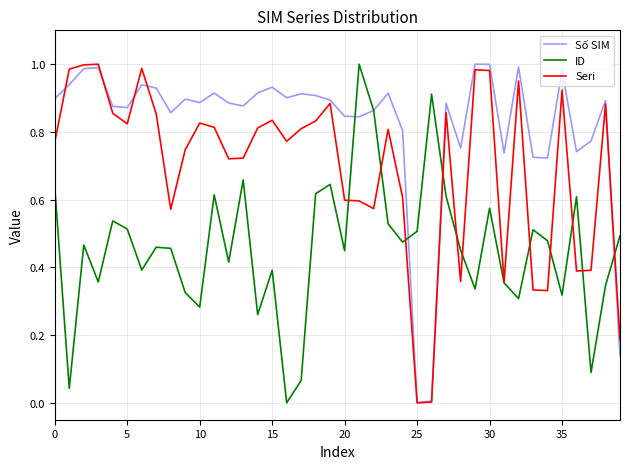

Rank the series by their average value, from highest to lowest.

Số SIM, Seri, ID